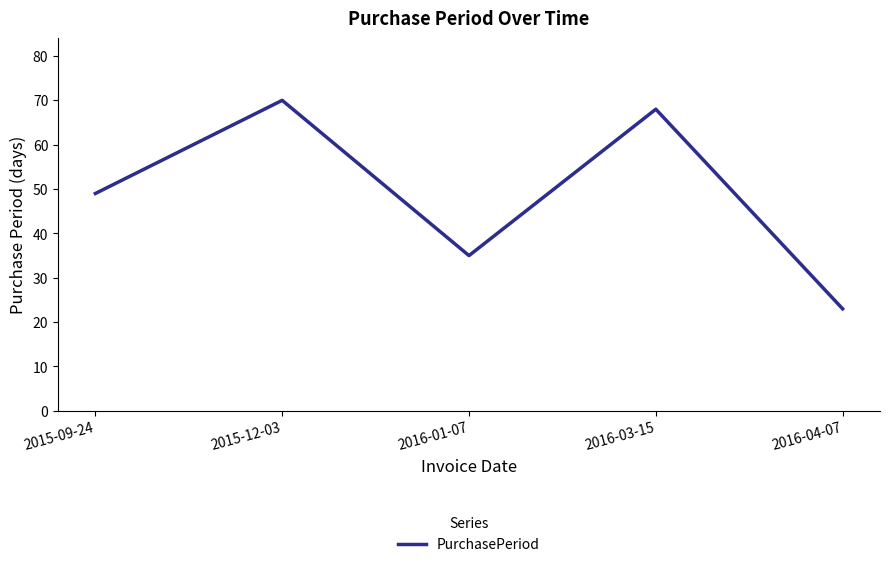

List the labels in order of value, largest first.

2015-12-03, 2016-03-15, 2015-09-24, 2016-01-07, 2016-04-07